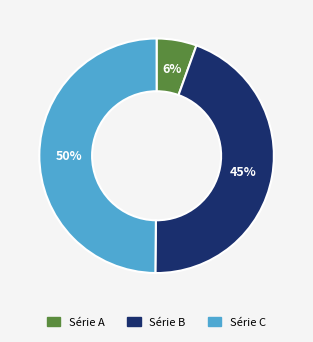

To the nearest percent, what is the difference between the largest and smallest slice percentages?

44%